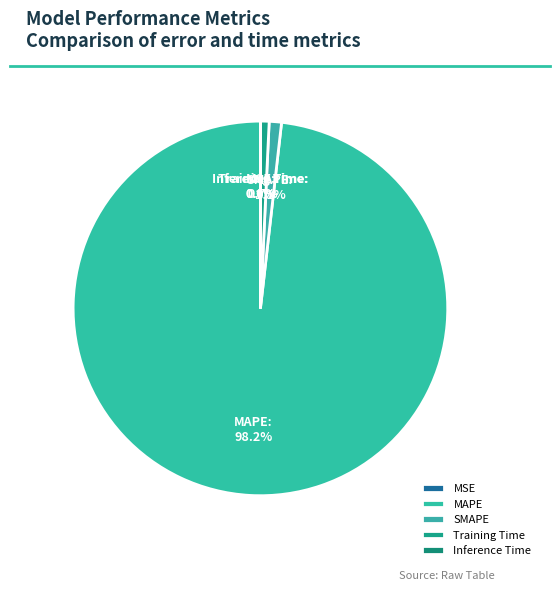

To the nearest percent, what is the average slice percentage?

20%